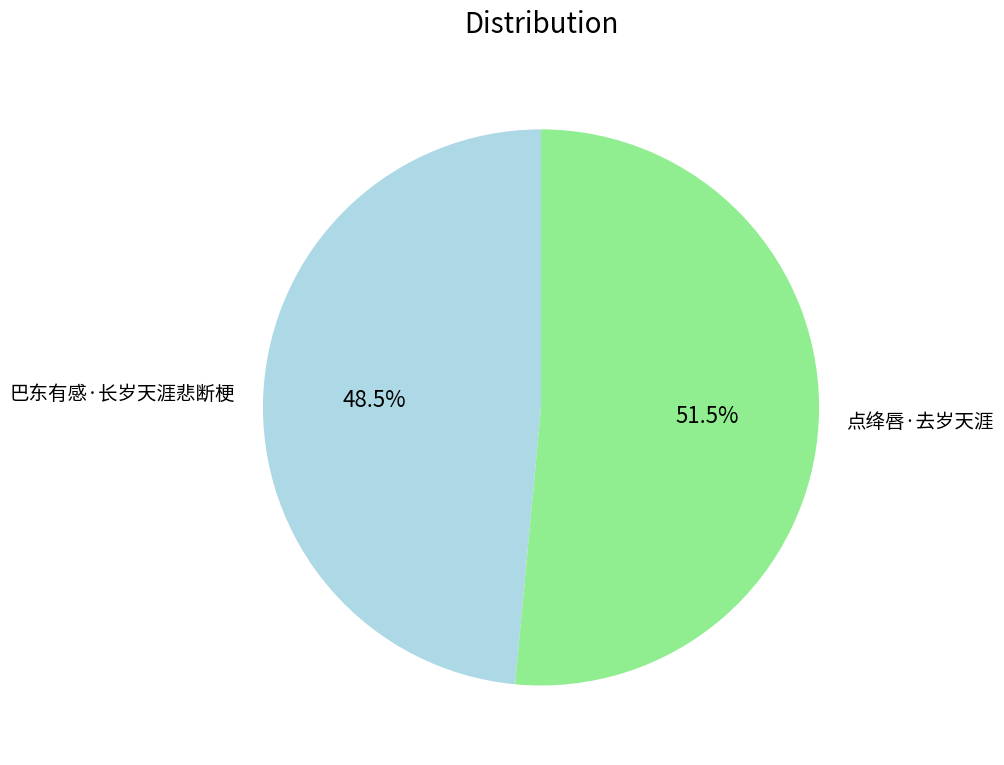

To the nearest percent, what is the average slice percentage?

50%